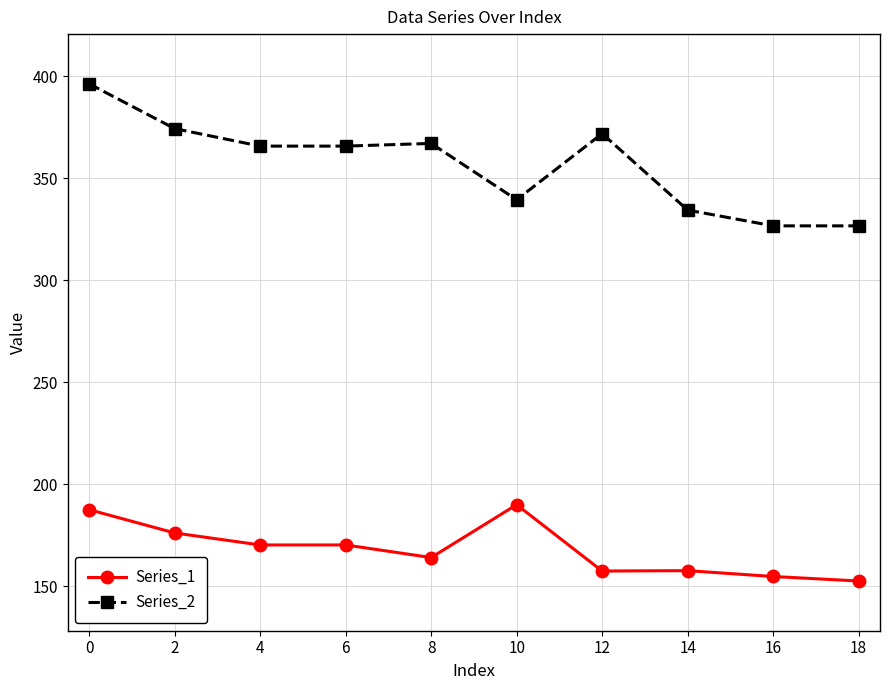

The Series_1 series shows 293.4 at 0. True or false?

False